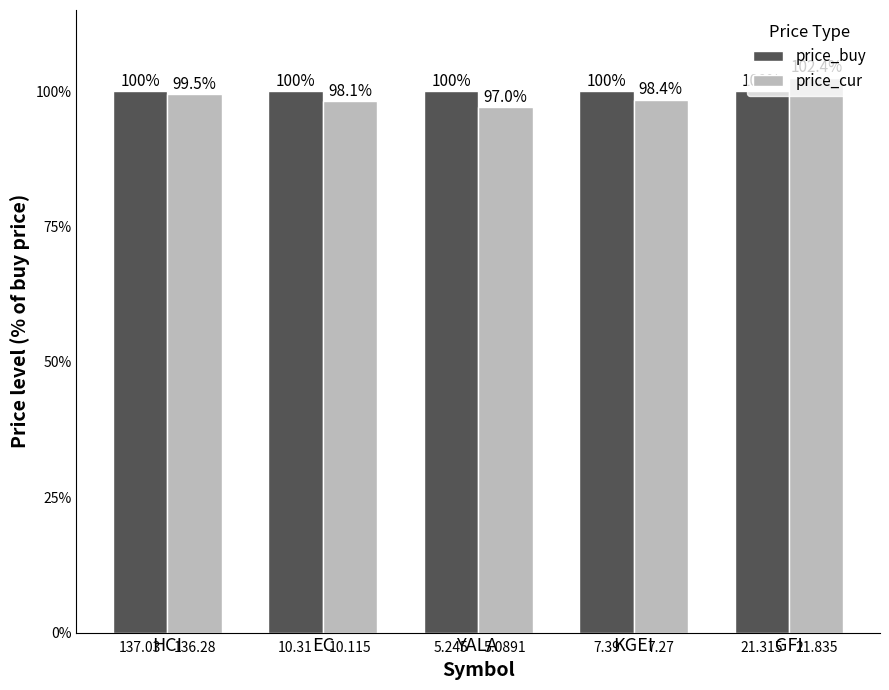

What is the difference between the maximum and minimum values in the price_cur series?

5.4